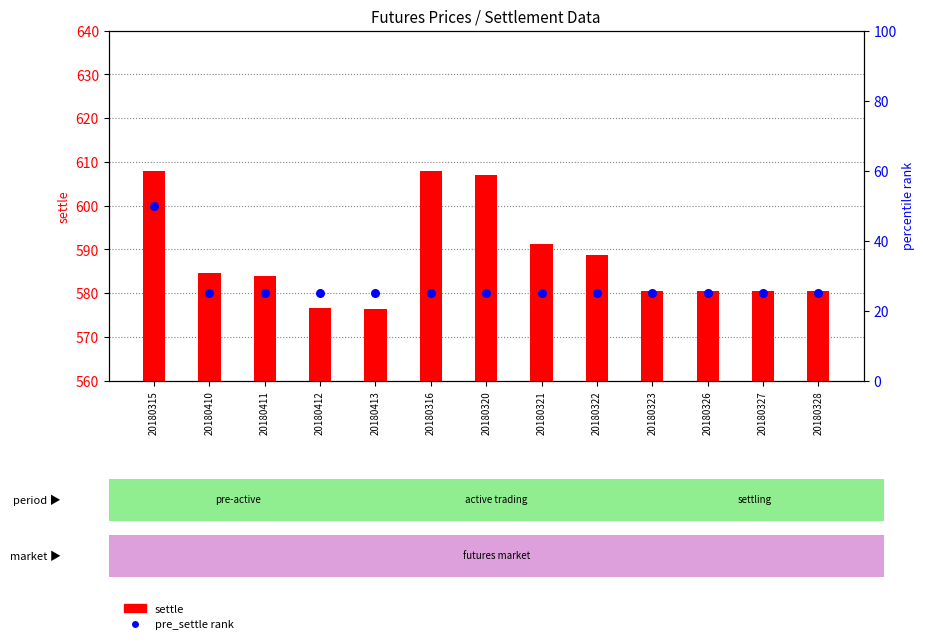

Which series has the largest total across all categories?

settle